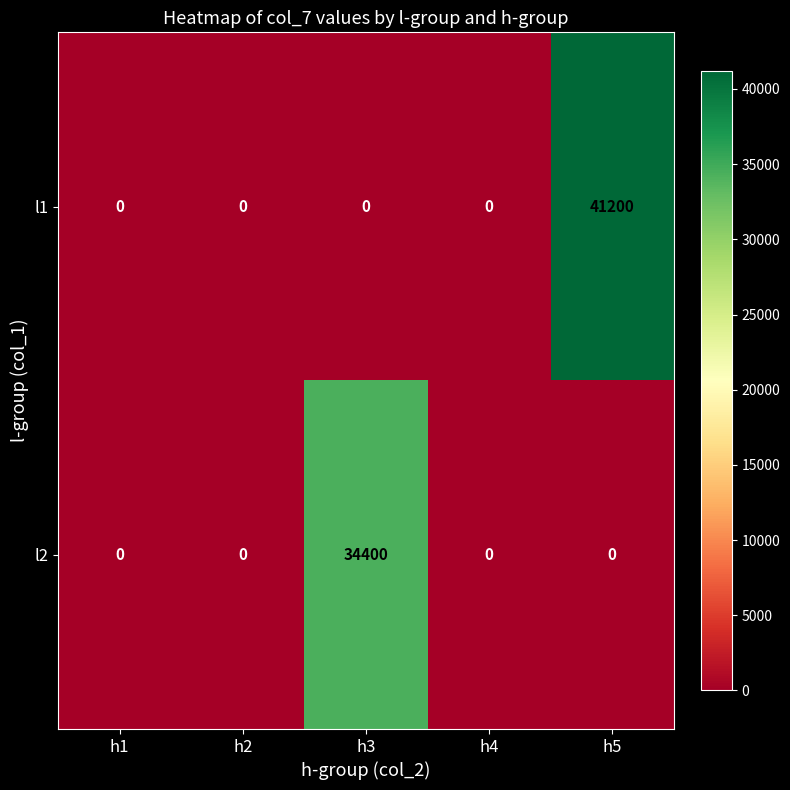

At how many categories does at least one series exceed 1949?

2